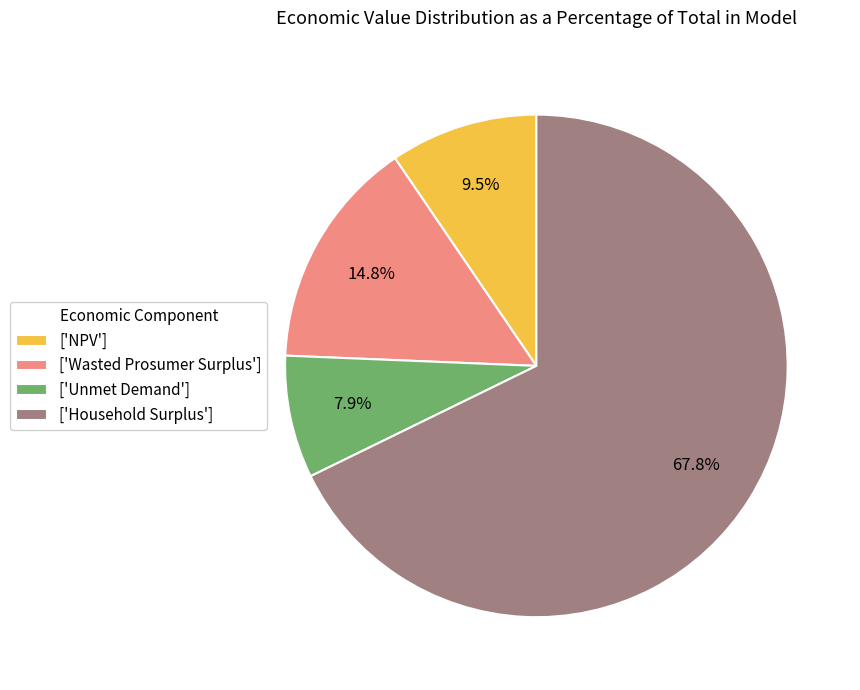

Is there a majority slice in this chart?

Yes